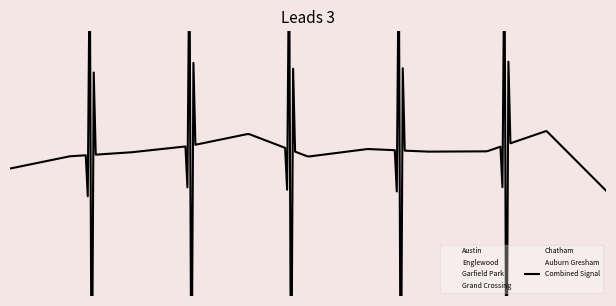

At which category does Auburn Gresham reach its first local peak?

2018